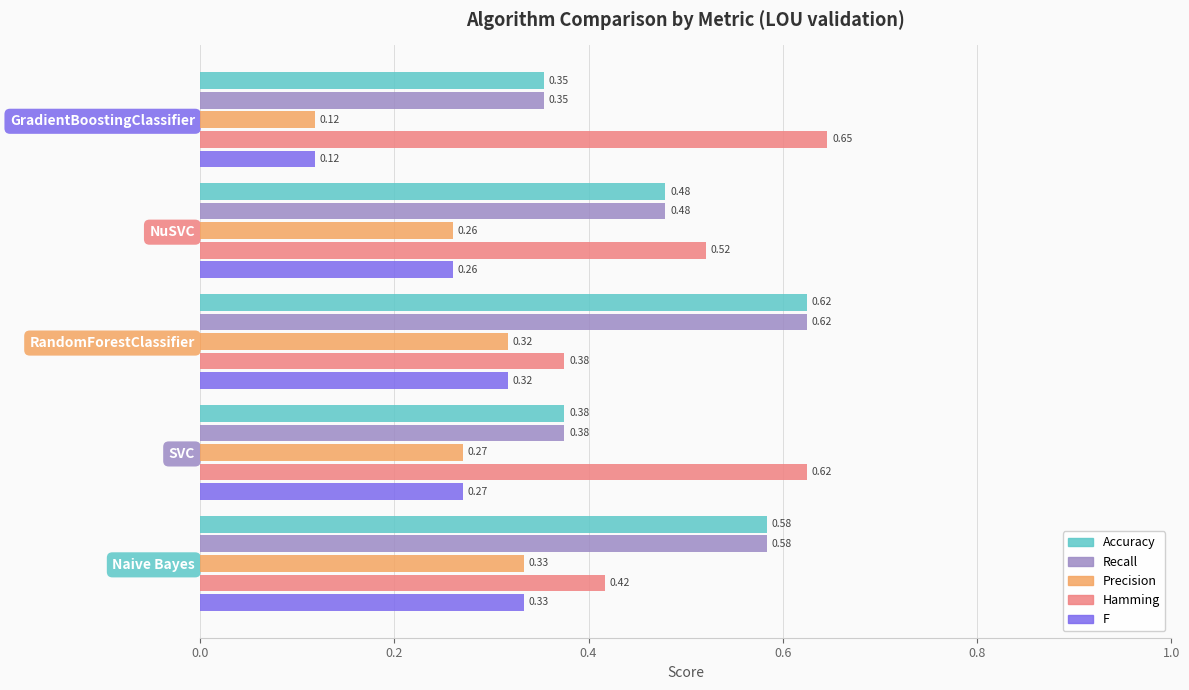

What is the sum of all Precision values?

1.3